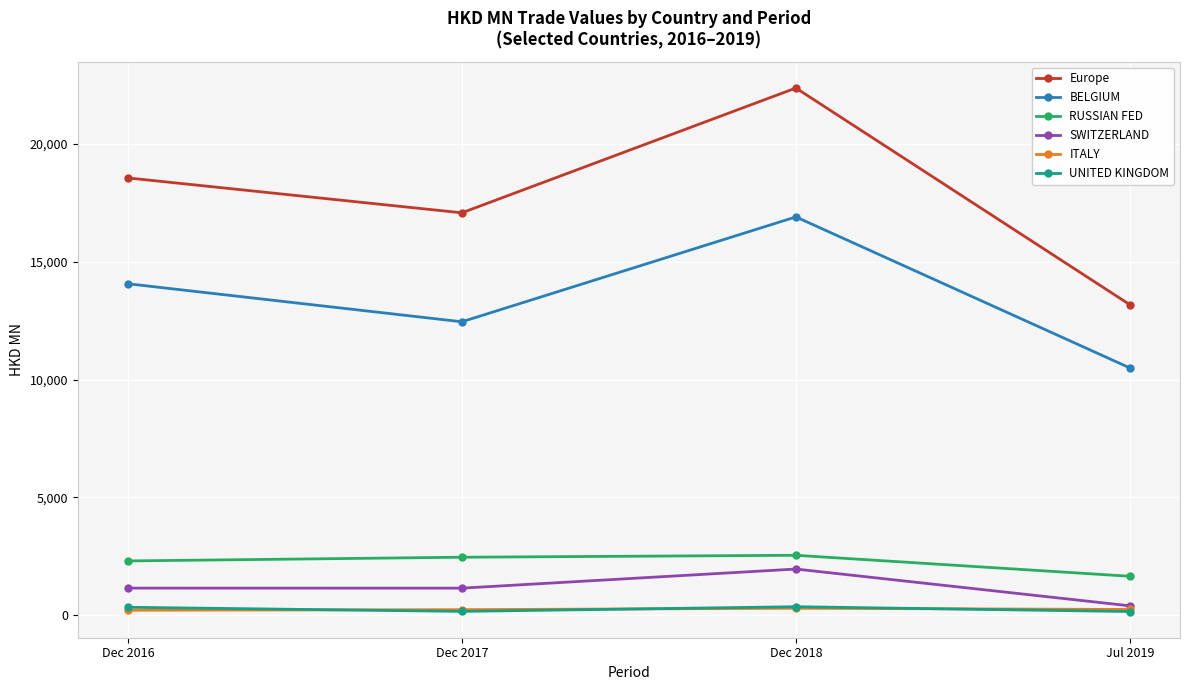

Does the chart display data point markers on the line(s)?

Yes